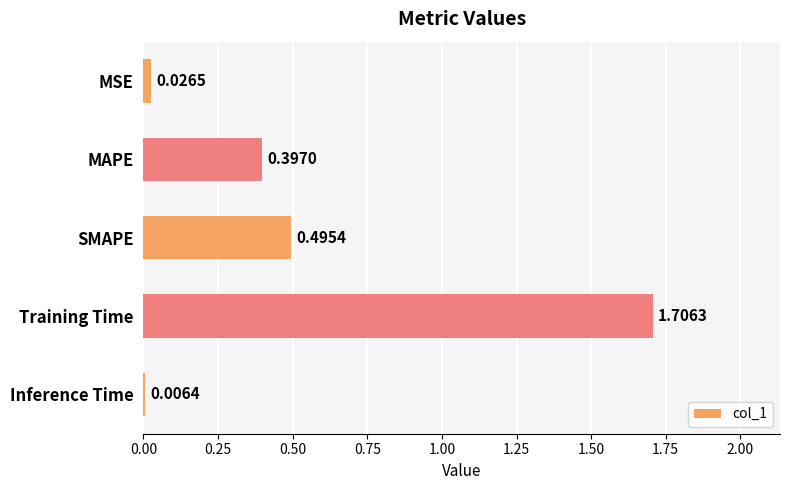

What is the change in value from SMAPE to Training Time?

+1.2